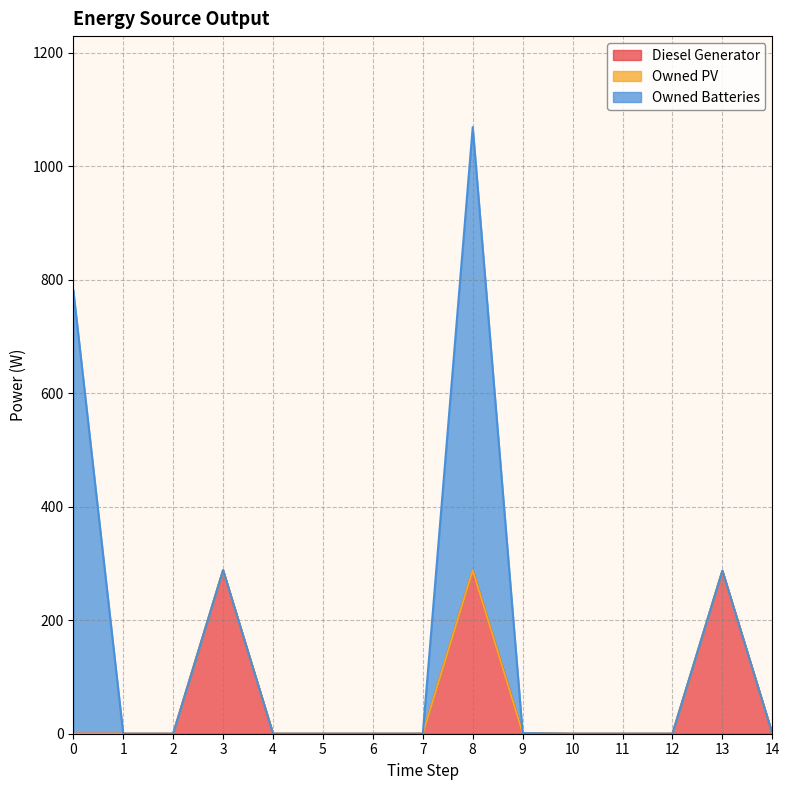

How many lines are shown in the chart?

3